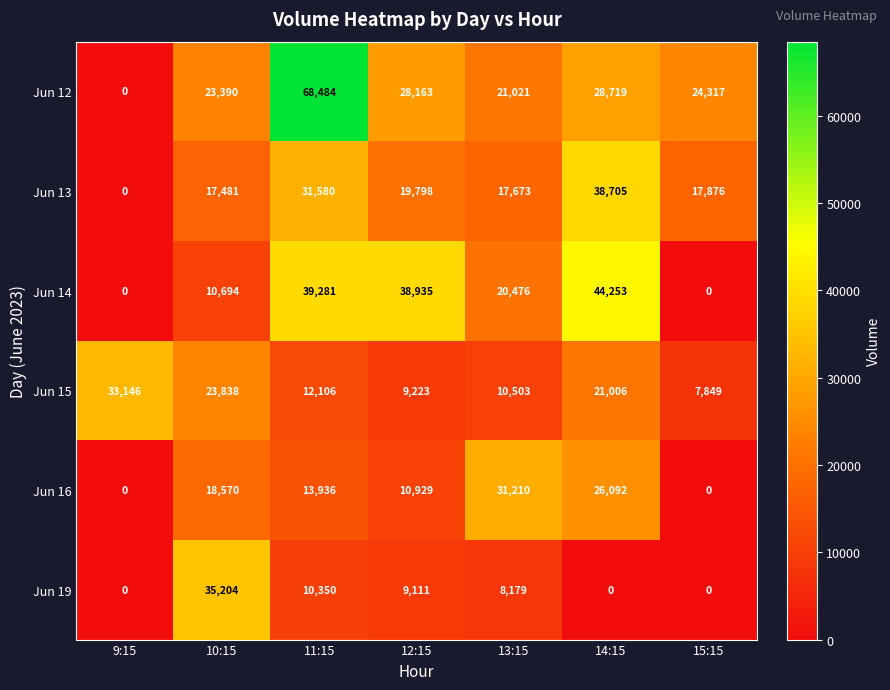

The value of Jun 16 at 13:15 is 54502. True or false?

False